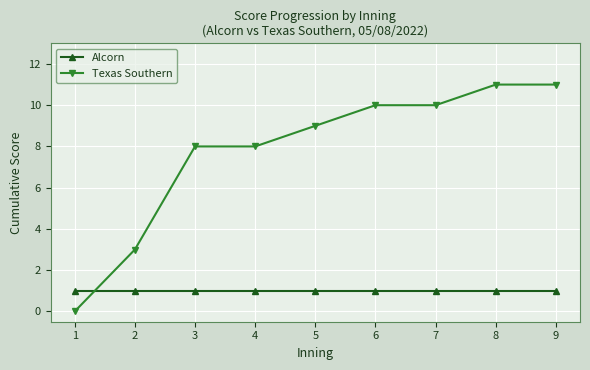

The value of Alcorn at 9 is 1. True or false?

True